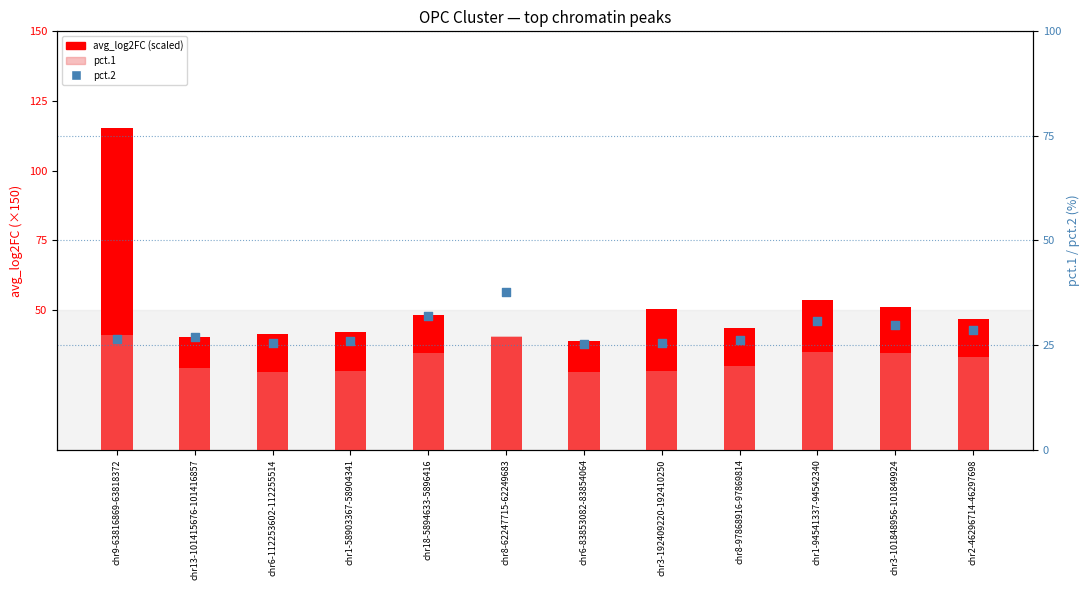

At how many categories does at least one series exceed 112?

1